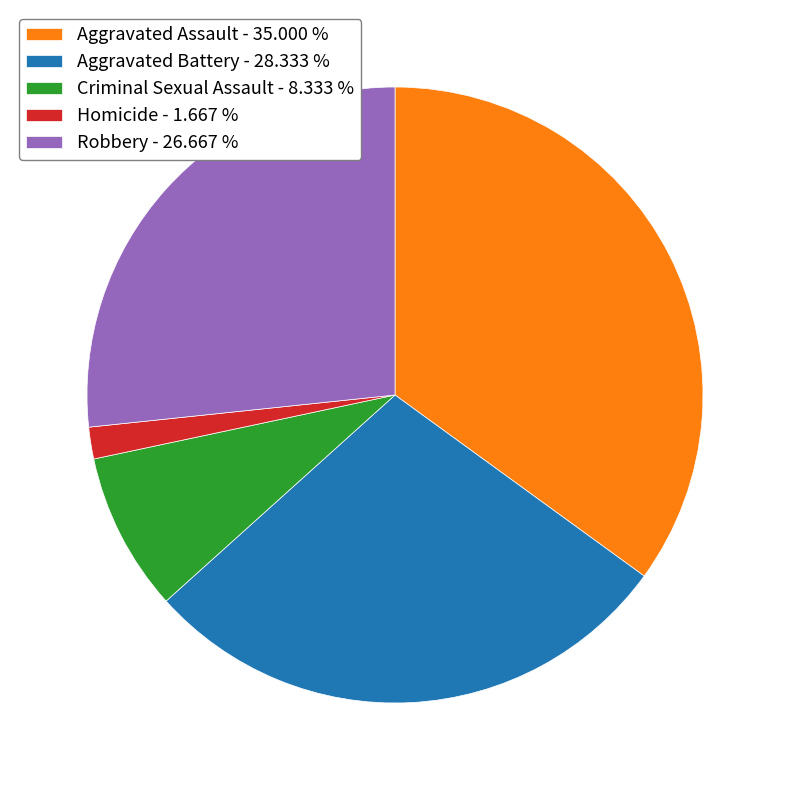

Do Aggravated Assault - 35.000 % and Criminal Sexual Assault - 8.333 % together represent more than half of the pie?

No